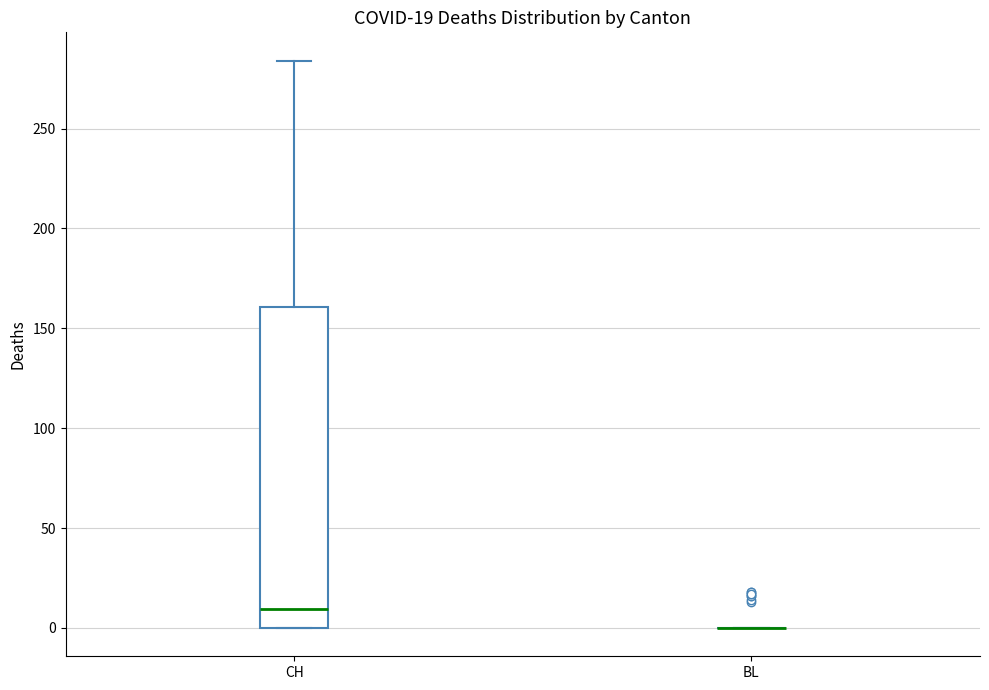

Which box is the tallest, from its lower edge to its upper edge?

CH